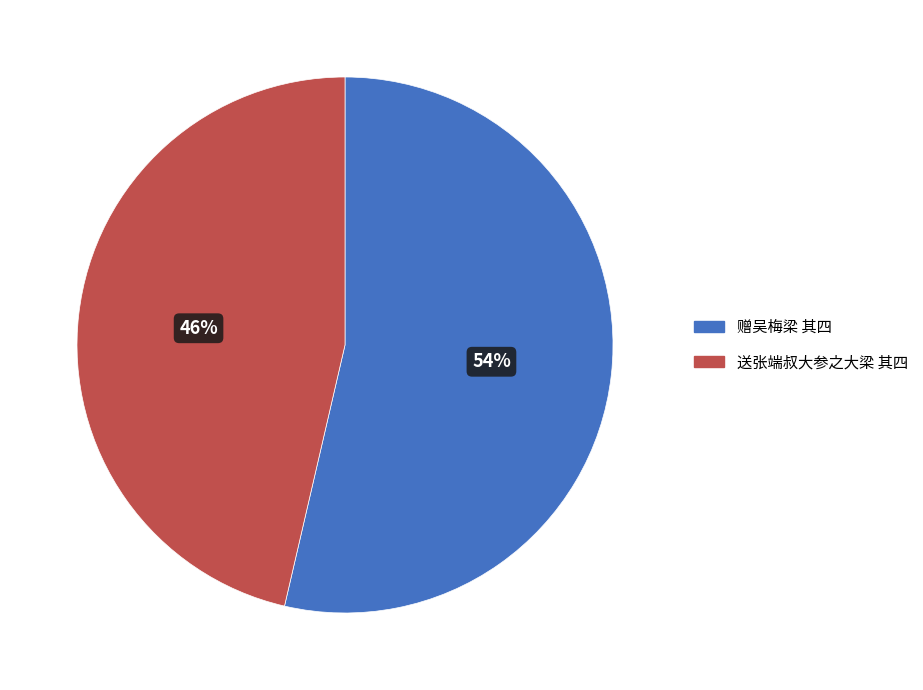

Which slice is the smallest?

送张端叔大参之大梁 其四